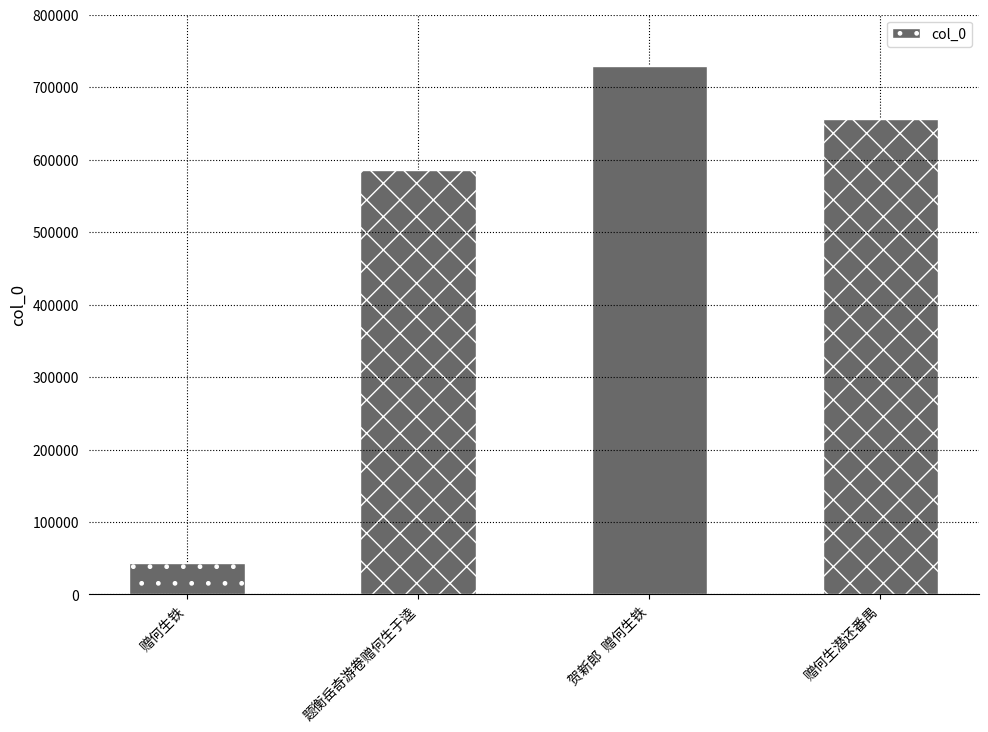

What is the difference between the maximum and minimum values?

685673